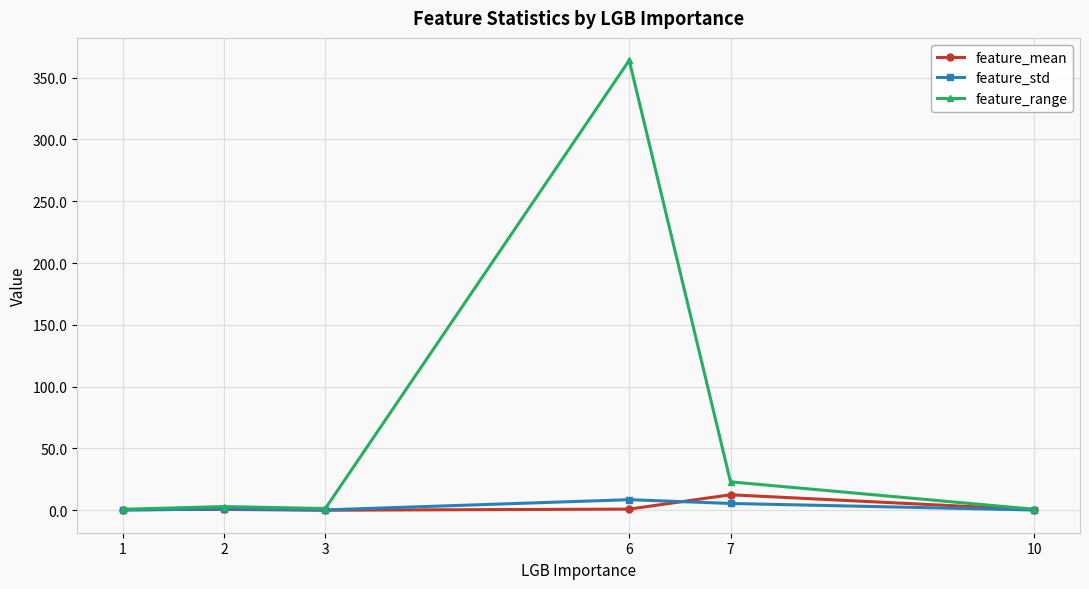

True or false: feature_mean and feature_std cross at least once.

True